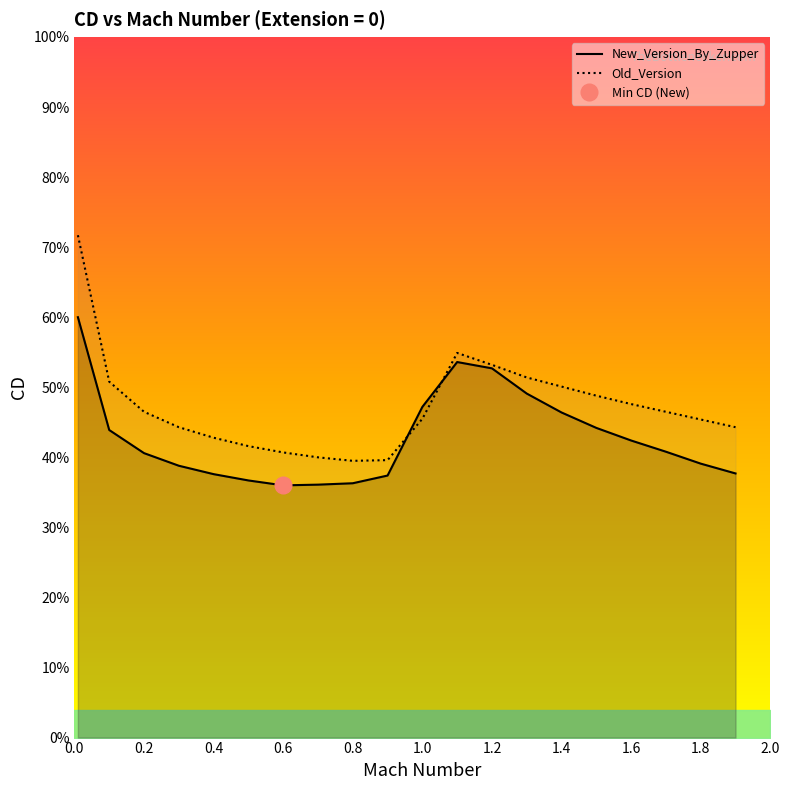

True or false: New_Version_By_Zupper has a value of 0.3 at 0.8.

False